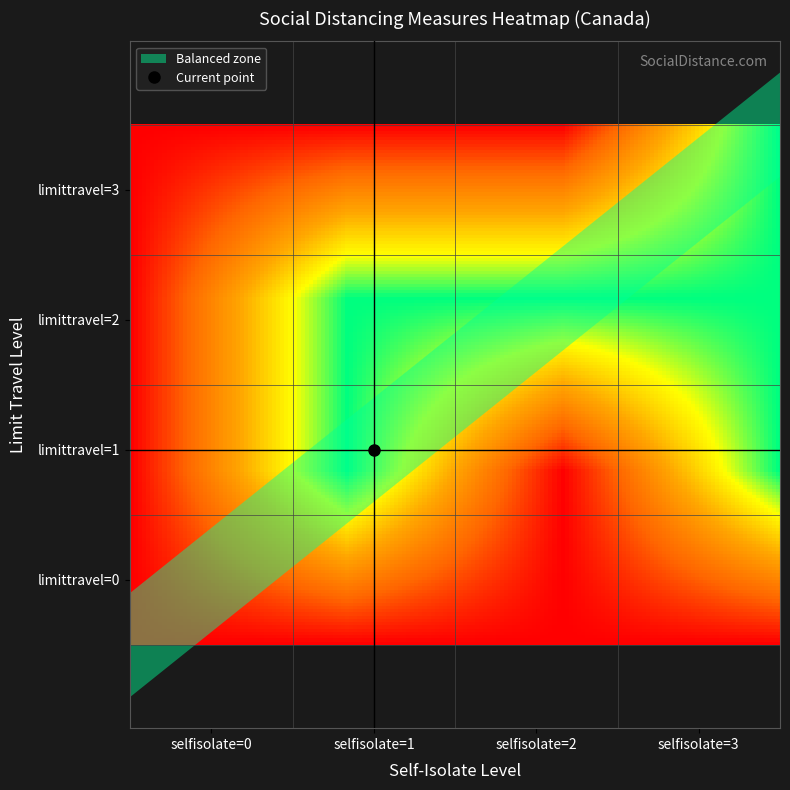

Which series has the largest total across all categories?

limittravel=2